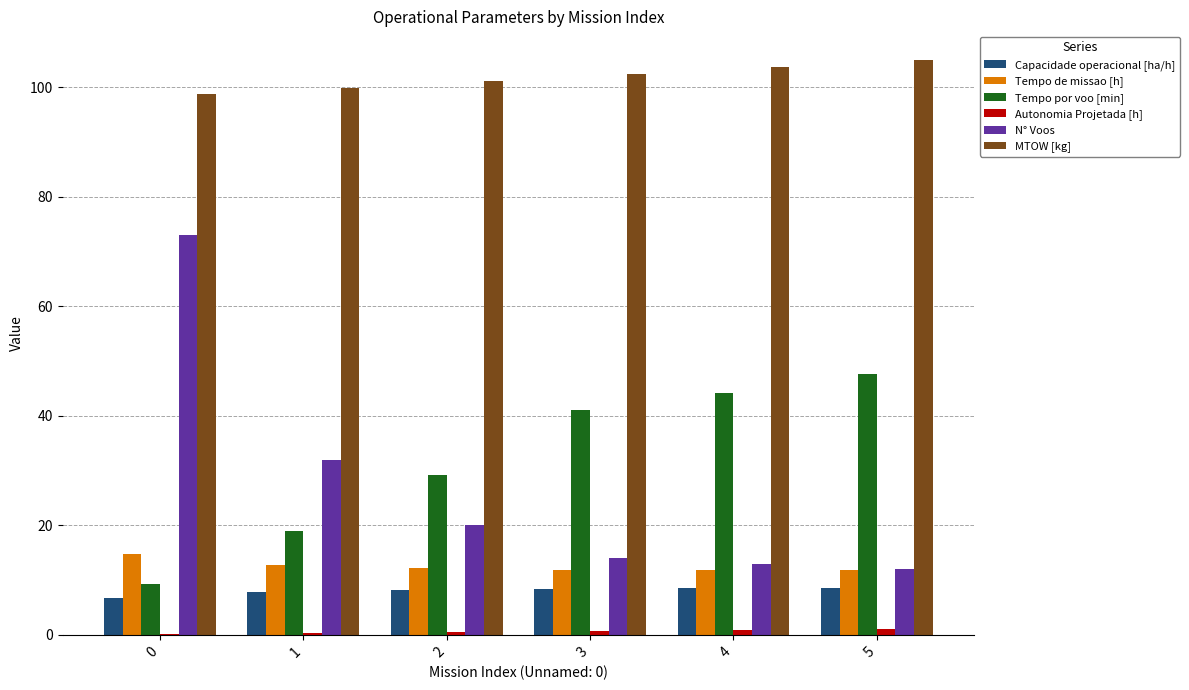

The value of Capacidade operacional [ha/h] at 1 is 2.6. True or false?

False